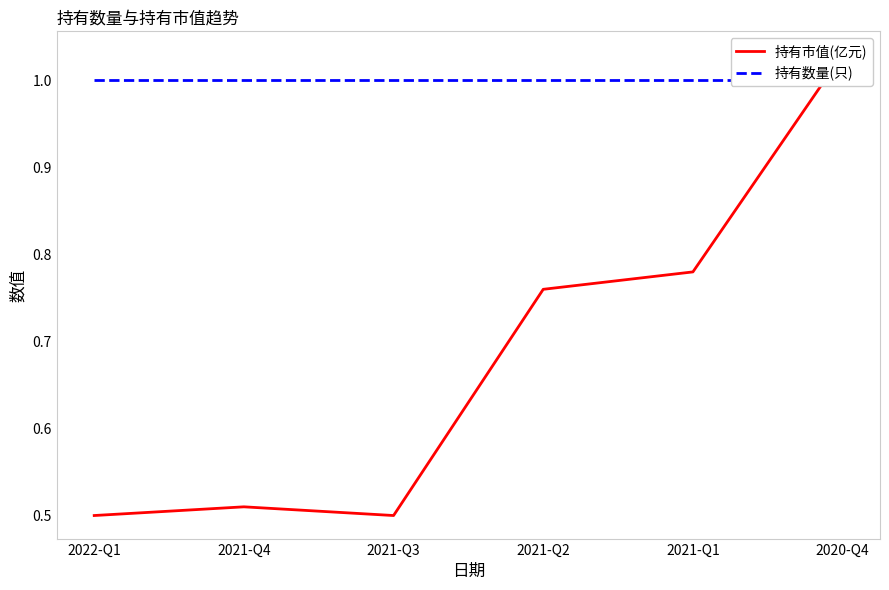

List the series in order of their peak value, highest first.

持有市值(亿元), 持有数量(只)